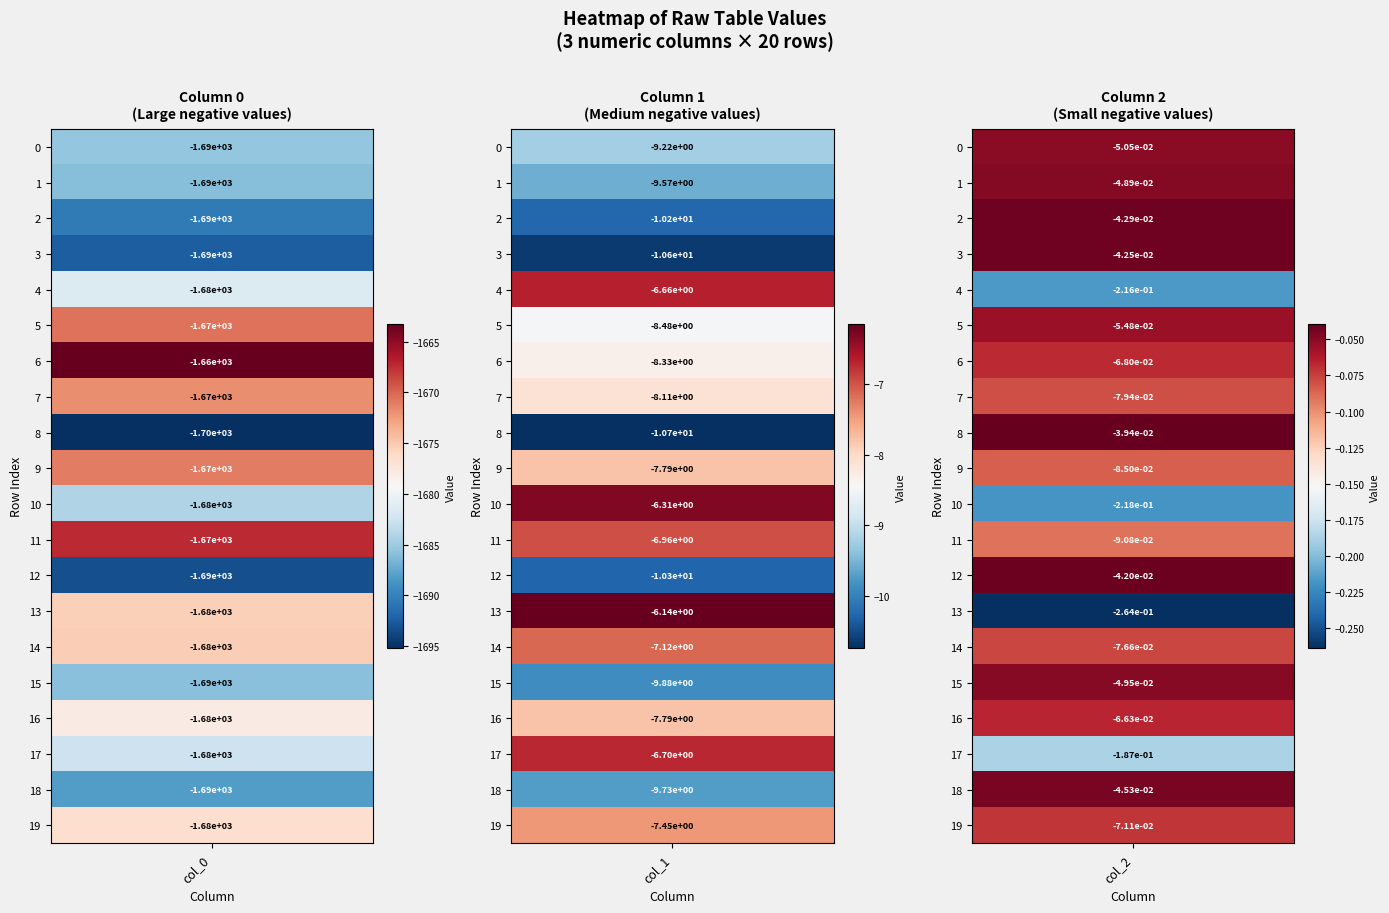

At which label does 0 first exceed -1681?

5